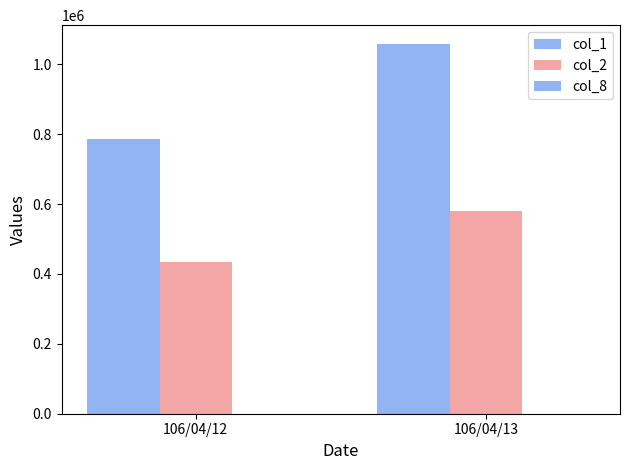

Count the number of categories in the chart.

2